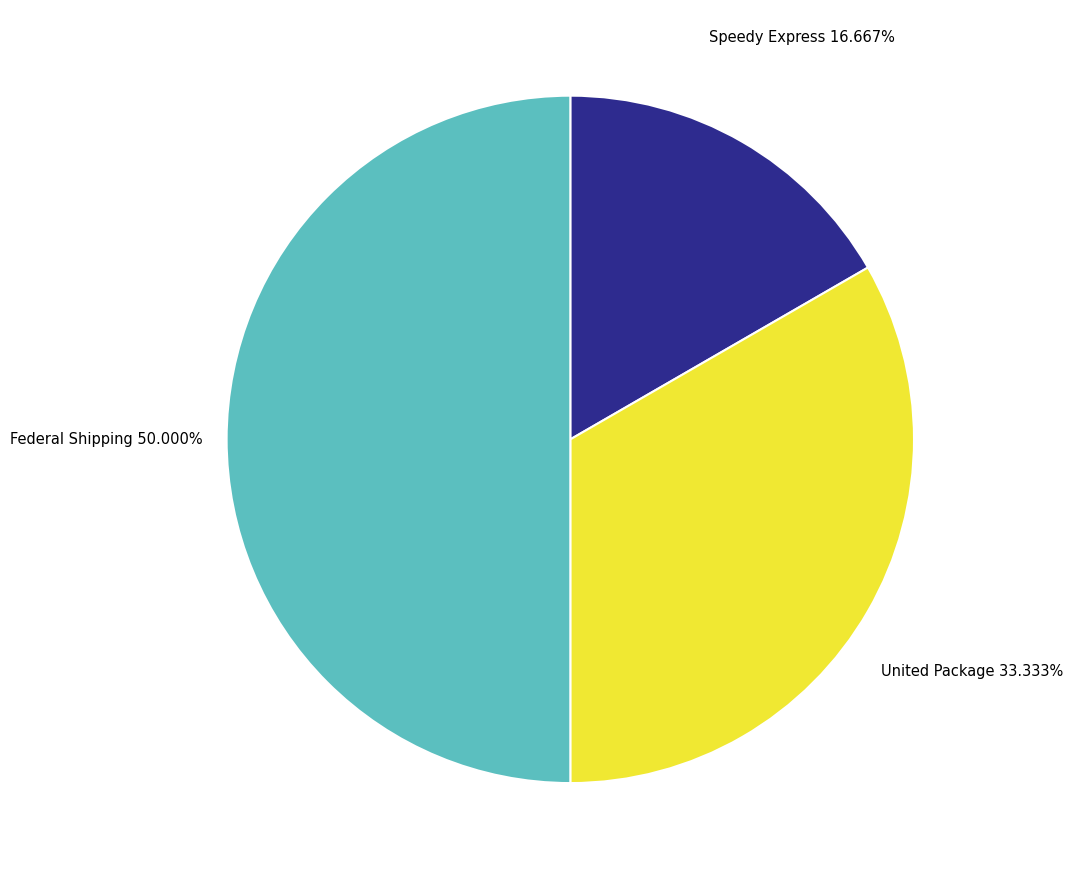

Count the number of slices in the pie.

3